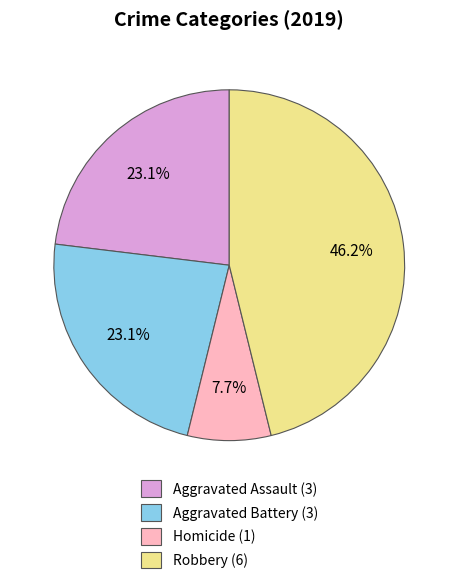

How many slices are in this pie chart?

4